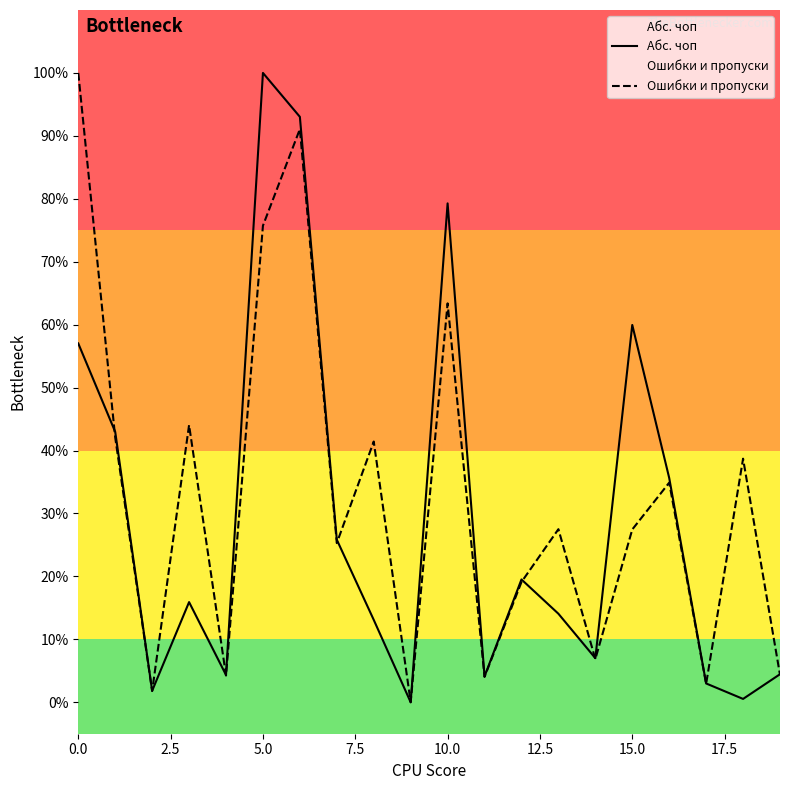

Which series has the widest spread of values?

Абс. чоп